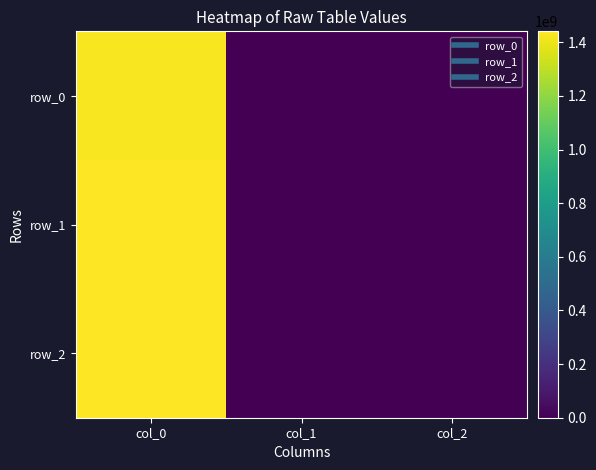

Which series has the largest range (max minus min)?

row_2